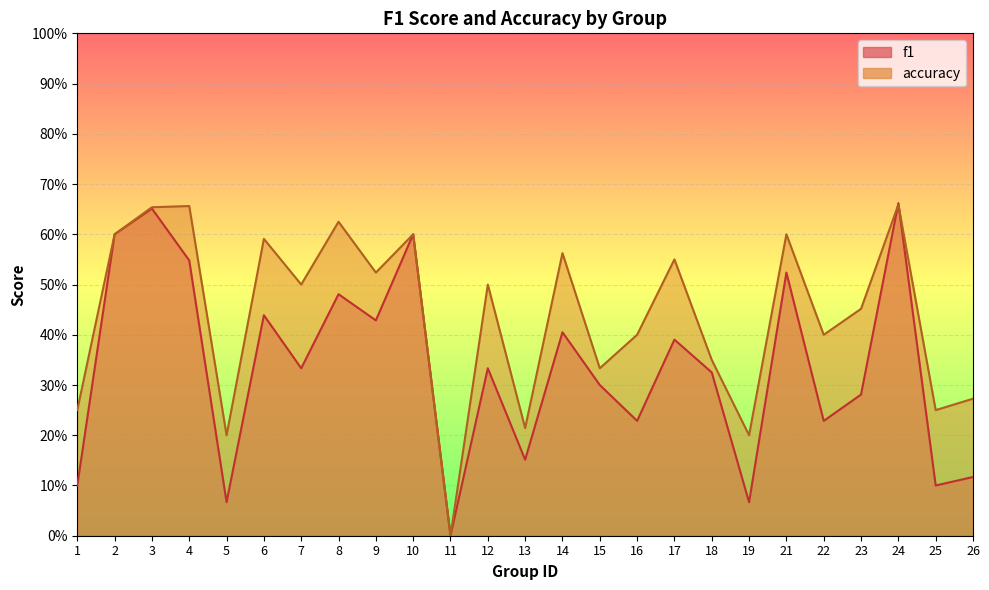

Reading left to right, what are all the values shown in this chart?

f1: 1=0.1	2=0.6	3=0.7	4=0.5	5=0.1	6=0.4	7=0.3	8=0.5	9=0.4	10=0.6	11=0.0	12=0.3	13=0.2	14=0.4	15=0.3	16=0.2	17=0.4	18=0.3	19=0.1	21=0.5	22=0.2	23=0.3	24=0.7	25=0.1	26=0.1
accuracy: 1=0.2	2=0.6	3=0.7	4=0.7	5=0.2	6=0.6	7=0.5	8=0.6	9=0.5	10=0.6	11=0.0	12=0.5	13=0.2	14=0.6	15=0.3	16=0.4	17=0.6	18=0.3	19=0.2	21=0.6	22=0.4	23=0.5	24=0.7	25=0.2	26=0.3